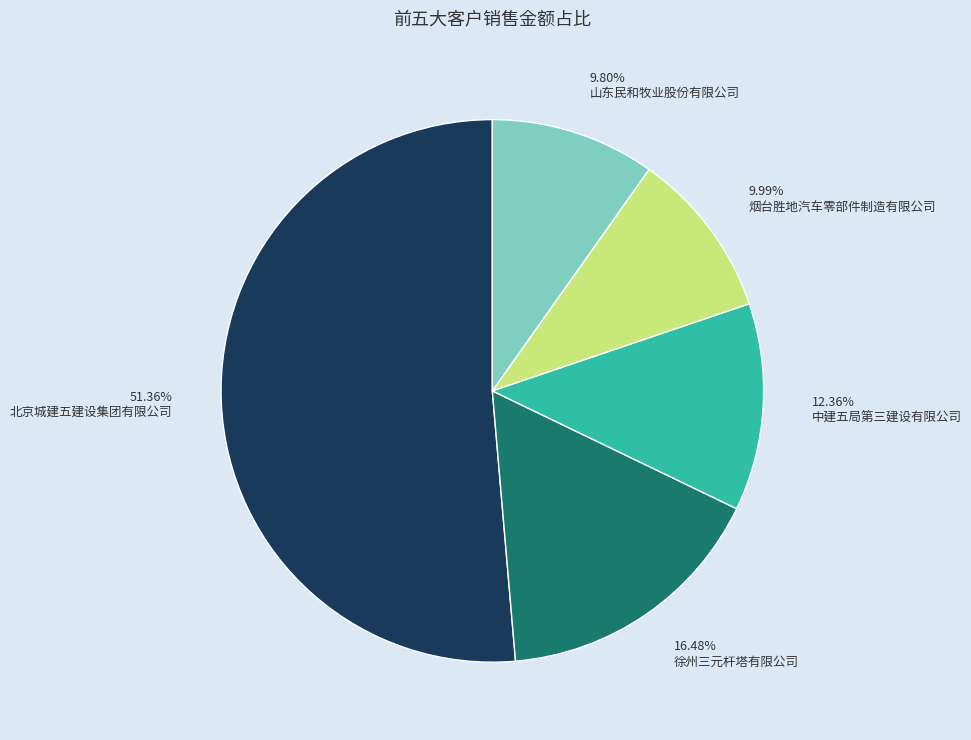

What is the ratio of the value at 51.36% 北京城建五建设集团有限公司 to the value at 16.48% 徐州三元杆塔有限公司?

3.1